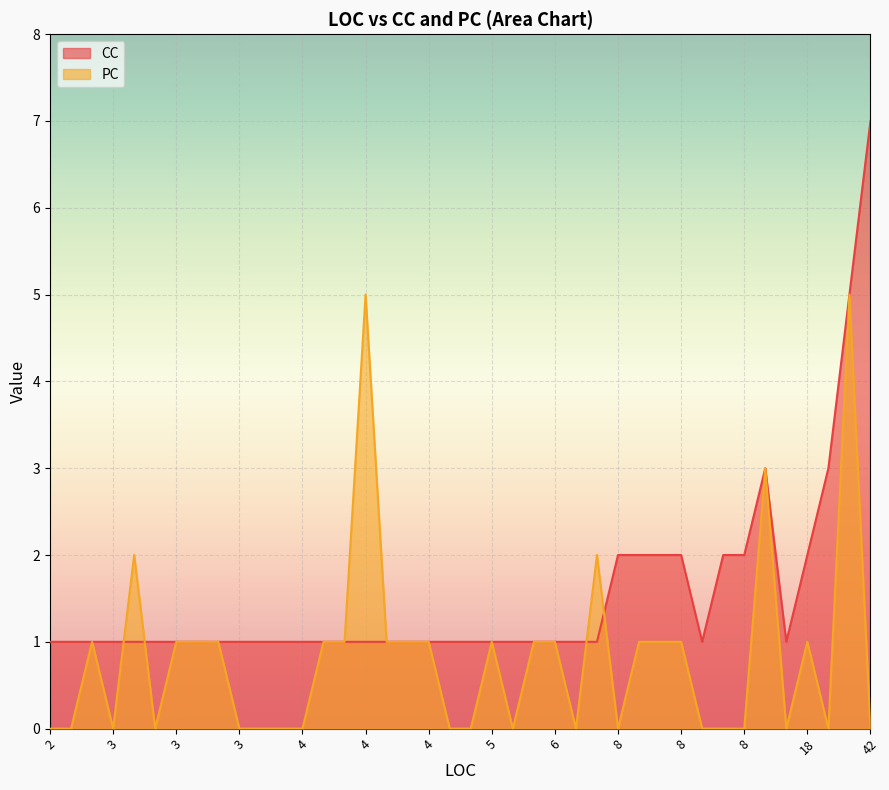

What are all the series names shown in the legend?

CC, PC